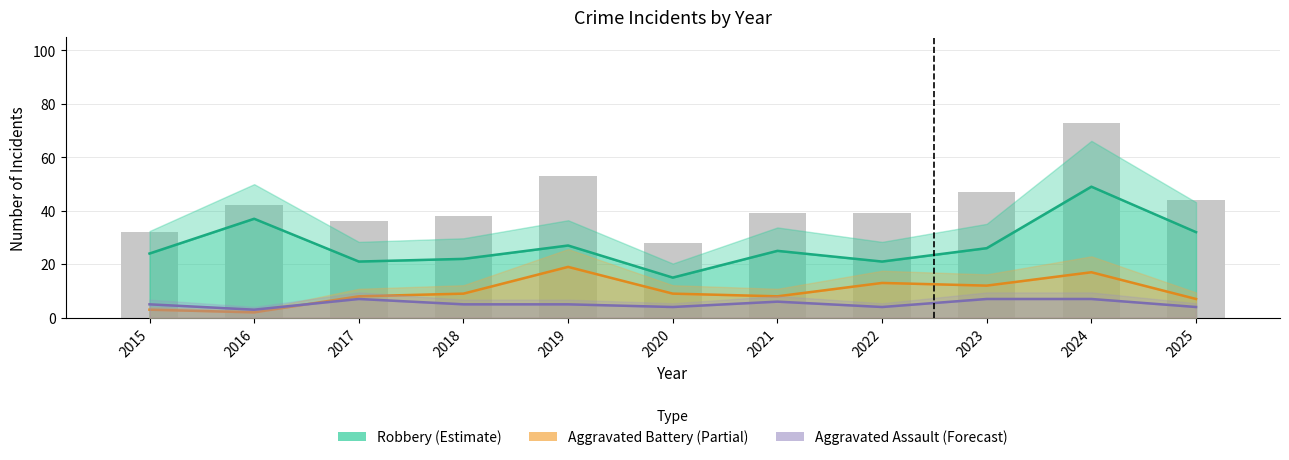

Reading left to right, transcribe all the data shown in this chart.

Aggravated Assault: 5	3	7	5	5	4	6	4	7	7	4
Aggravated Battery: 3	2	8	9	19	9	8	13	12	17	7
Robbery: 24	37	21	22	27	15	25	21	26	49	32
Total: 32	42	36	38	53	28	39	39	47	73	44